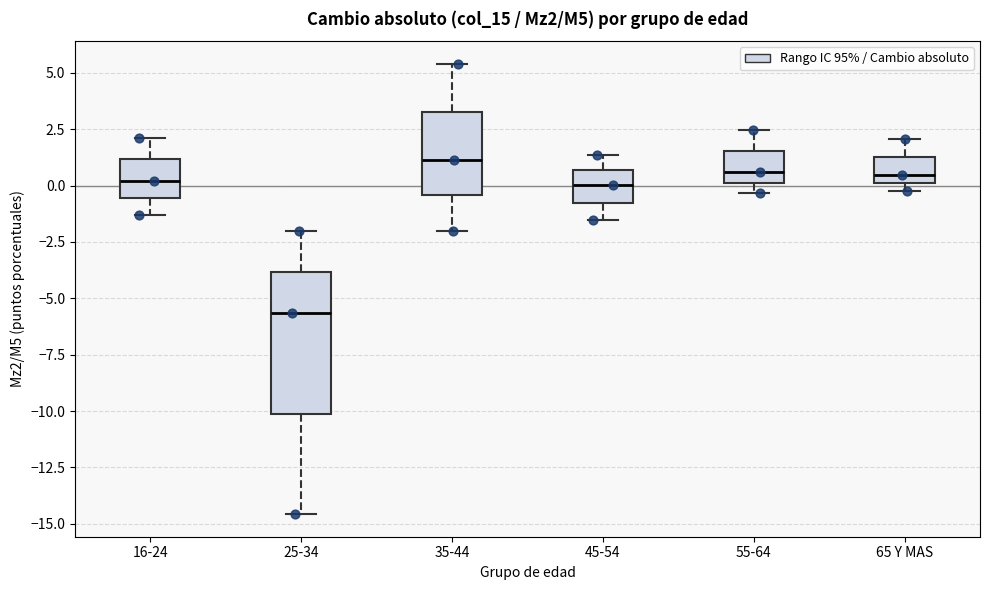

Reading left to right, transcribe this box plot: for each box, give where its median line is, the range the box spans, and where its two whiskers end, as read against the y-axis. The values are not printed on the chart, so give them approximately, as read against the axis.

16-24: median 0.0, box -0.5 to 1.0, whiskers -1.5 to 2.0
25-34: median -5.5, box -10.0 to -4.0, whiskers -14.5 to -2.0
35-44: median 1.0, box -0.5 to 3.5, whiskers -2.0 to 5.5
45-54: median 0.0, box -1.0 to 0.5, whiskers -1.5 to 1.5
55-64: median 0.5, box 0.0 to 1.5, whiskers -0.5 to 2.5
65 Y MAS: median 0.5, box 0.0 to 1.5, whiskers 0.0 (just below the box's lower edge) to 2.0